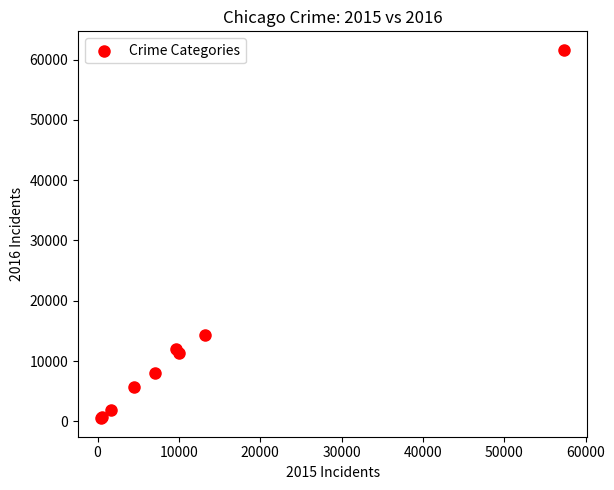

What Y value in the scatter plot is closest to 31066?

14289